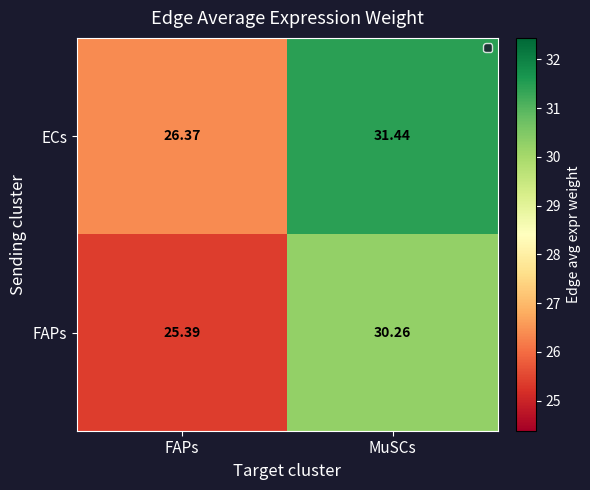

Where is ECs nearest to the value 28?

FAPs